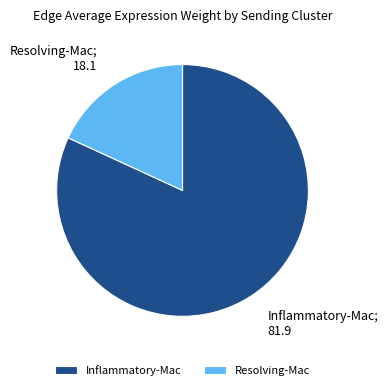

Which has a higher value, Resolving-Mac or Inflammatory-Mac?

Inflammatory-Mac